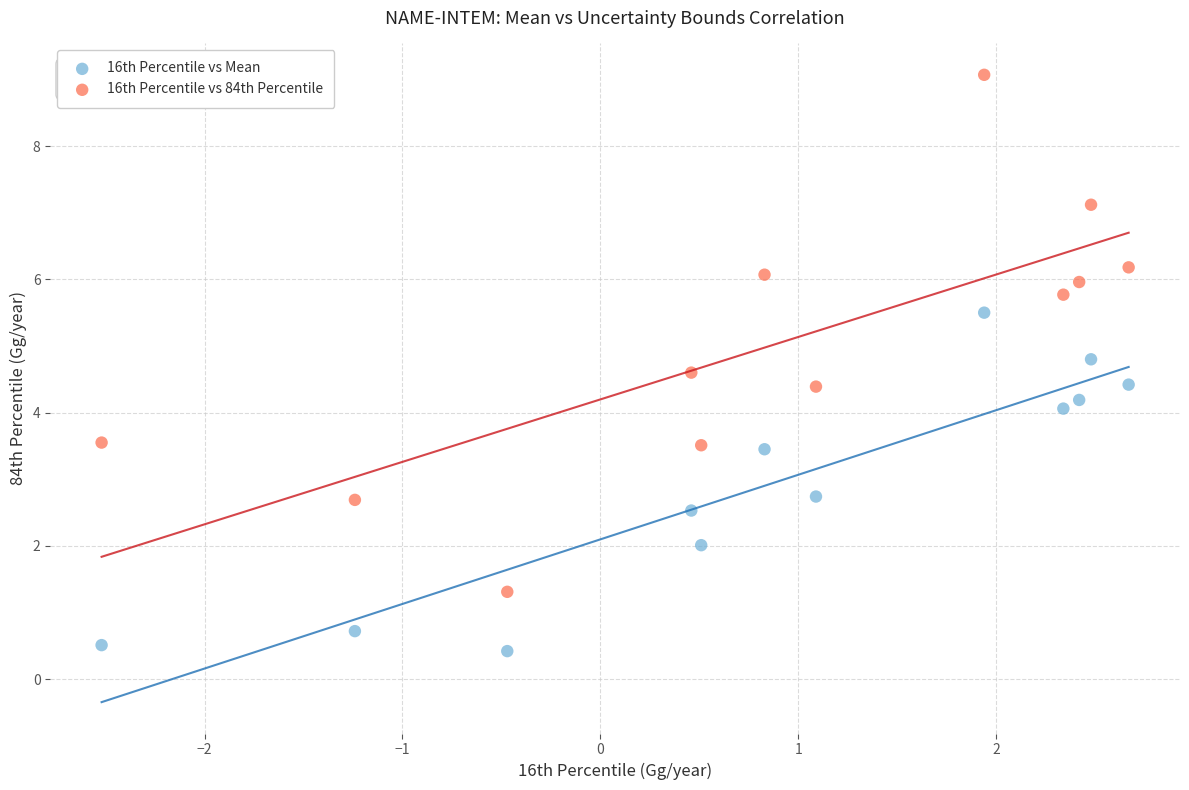

Which series reaches the minimum Y coordinate?

16th Percentile vs Mean